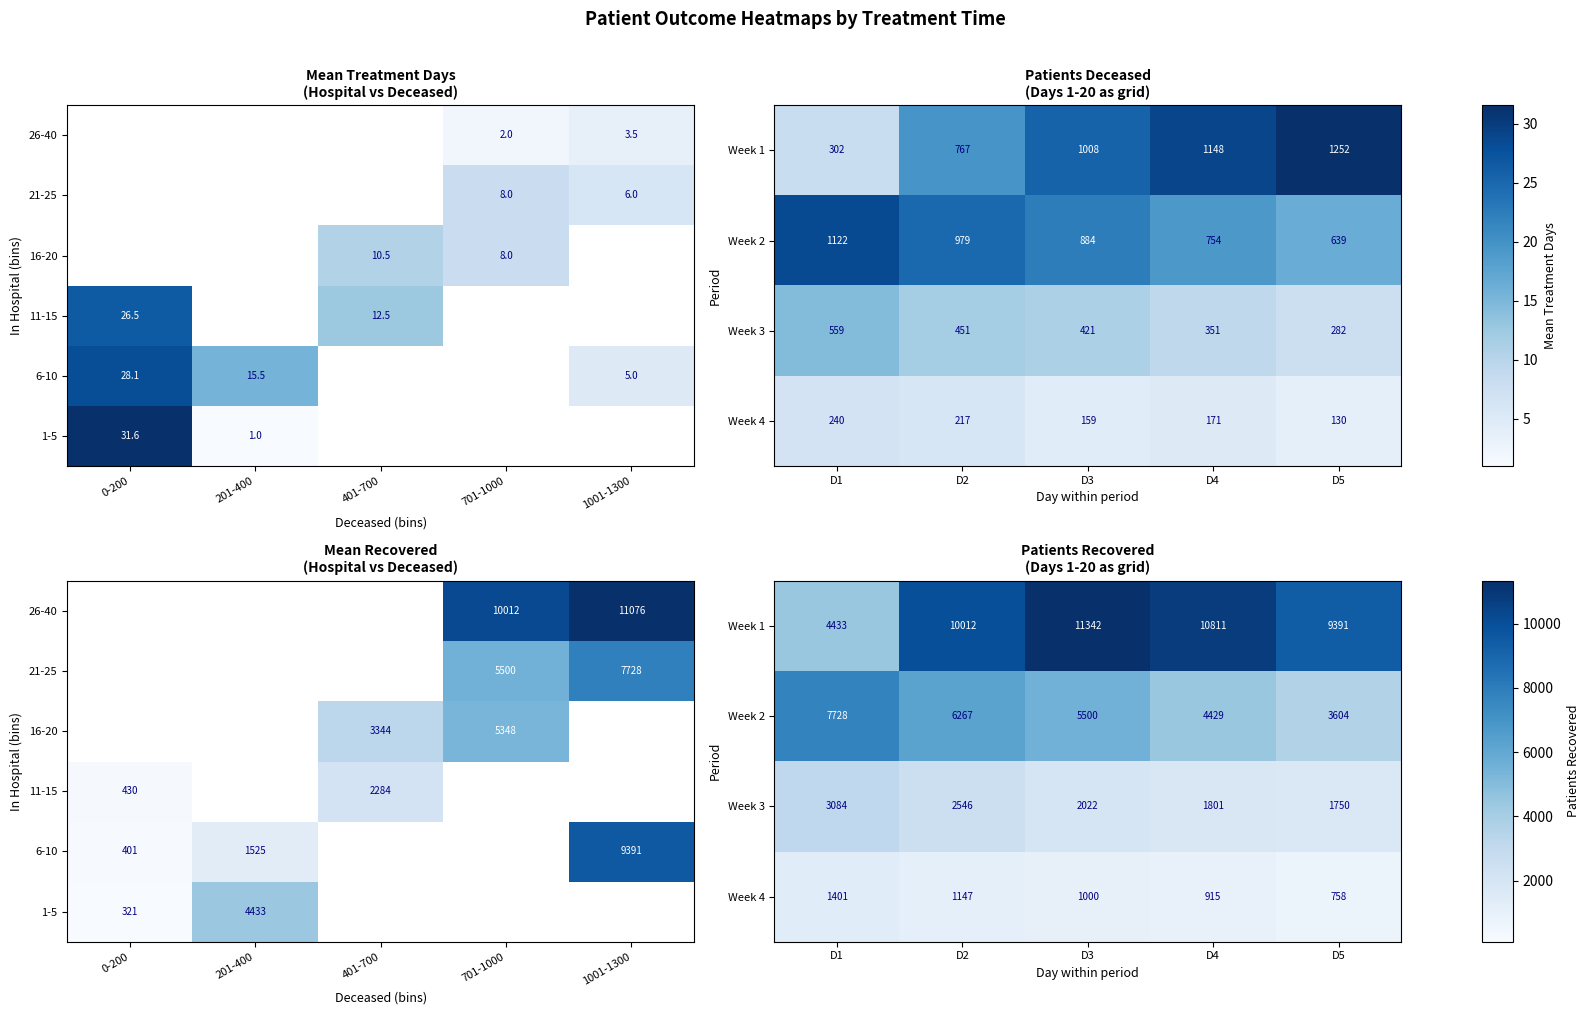

Rank the categories by Week 2 value from highest to lowest.

D1, D2, D3, D4, D5